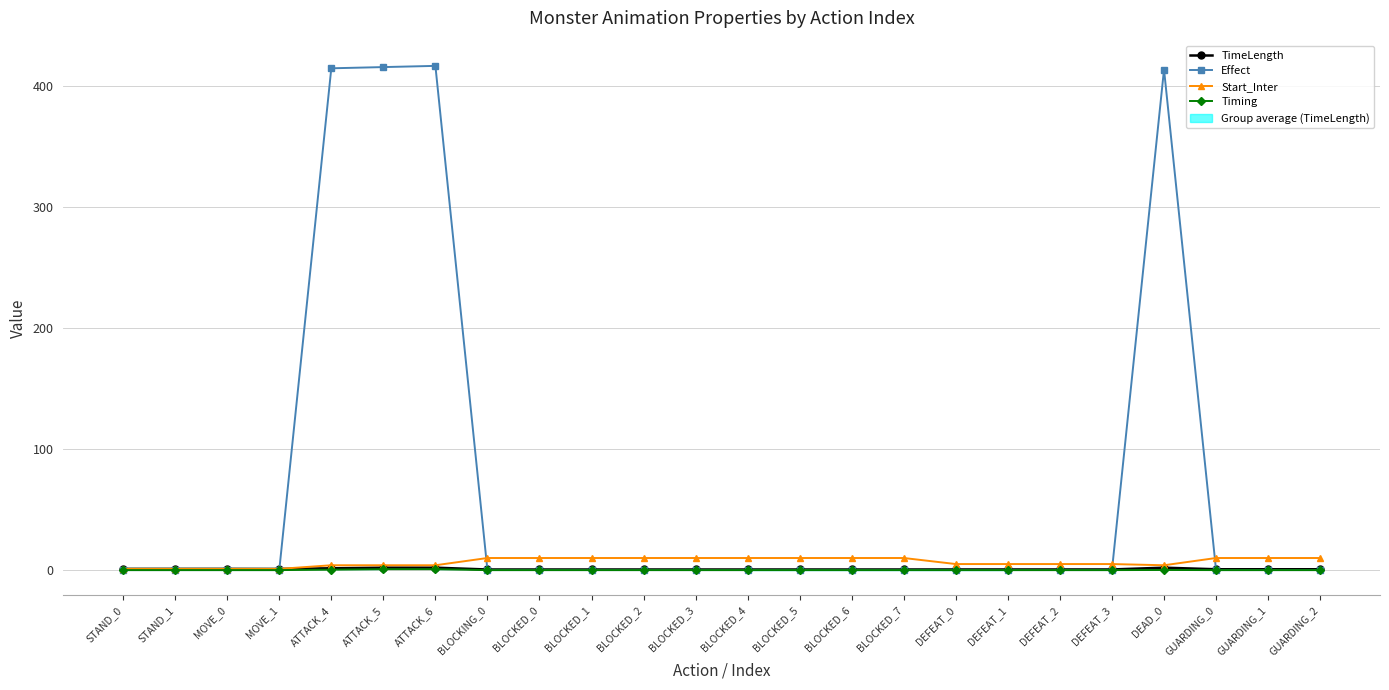

At which category is the sum across all series the highest?

ATTACK_6